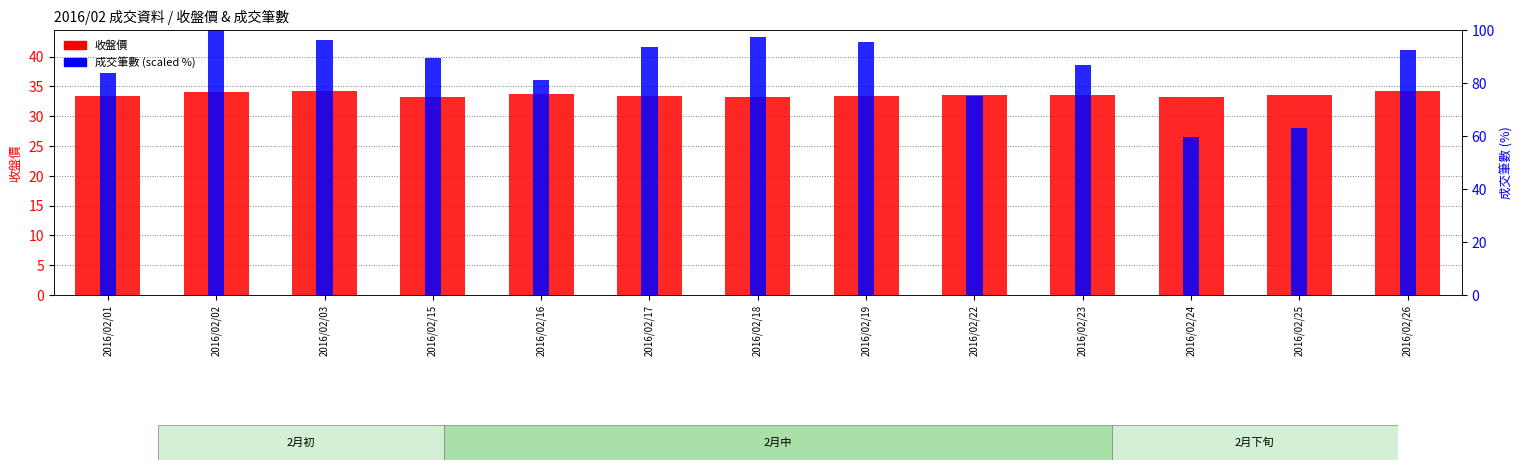

Does the chart contain stacked bars?

No